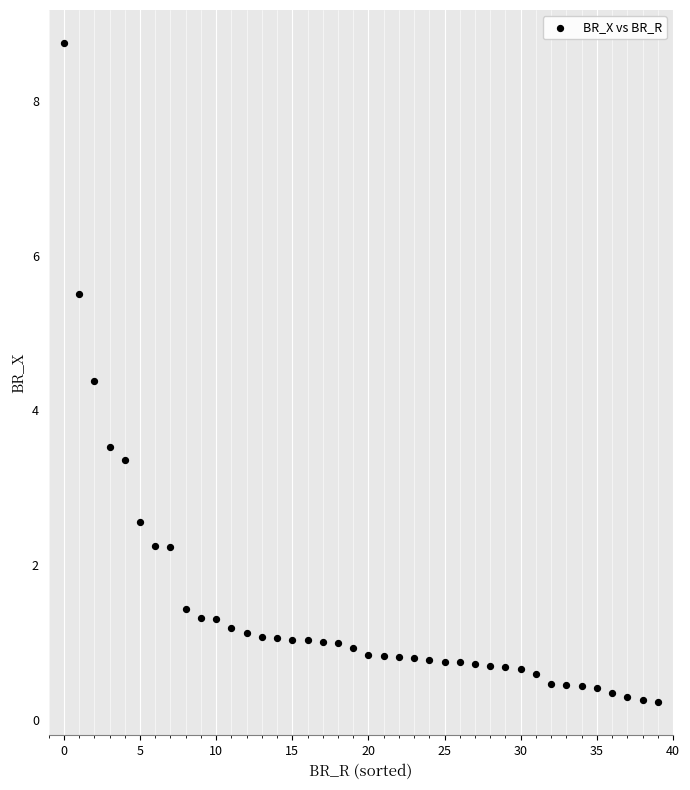

What is the range of Y values (max minus min)?

8.5